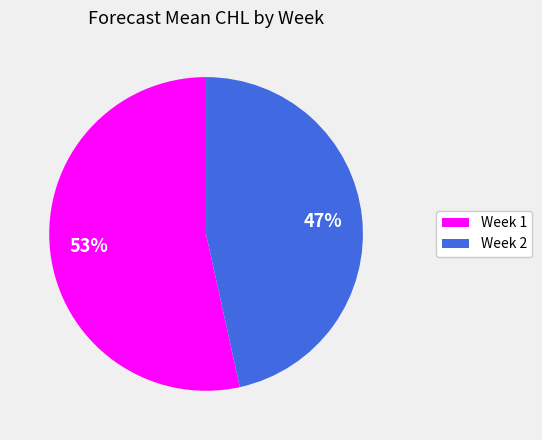

Combined, do Week 1 and Week 2 account for over 50%?

Yes